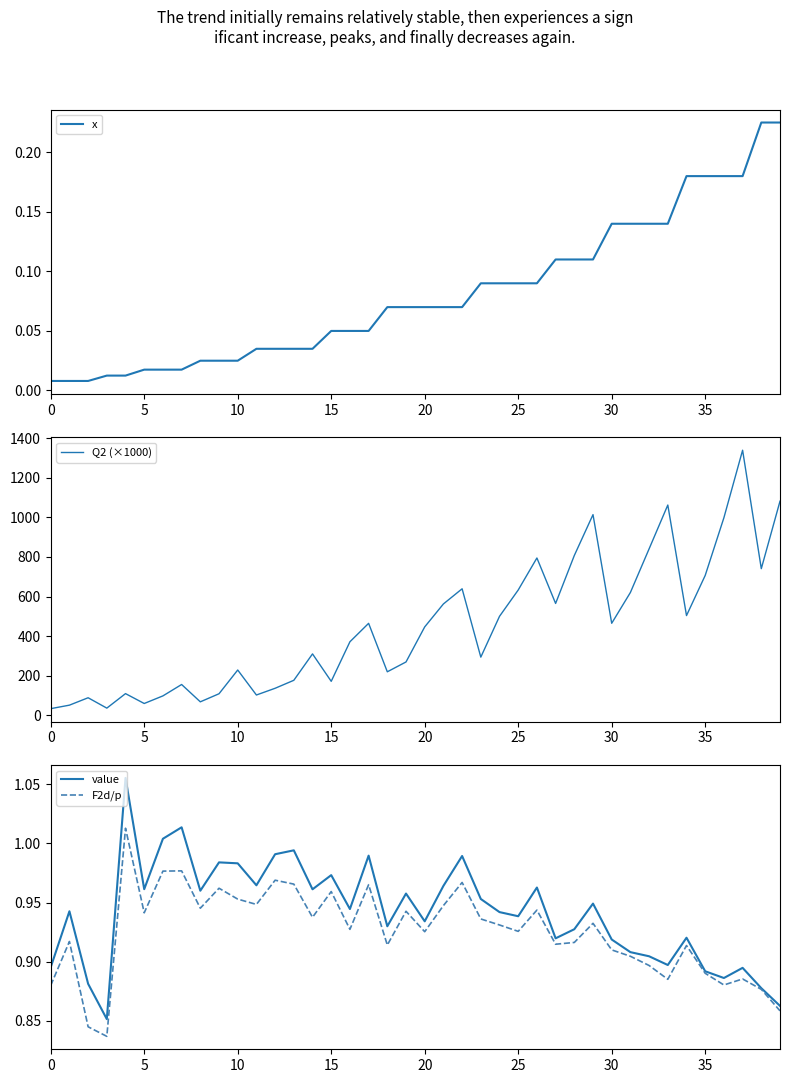

Which series has the largest total across all categories?

Q2 (×1000)